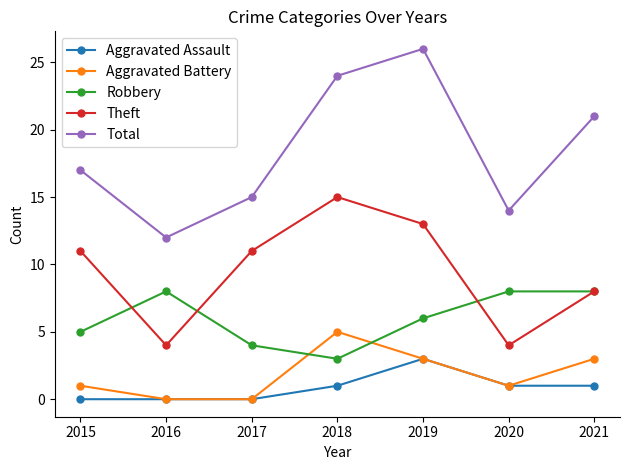

What is the difference between the Aggravated Battery values at 2020 and 2021?

2